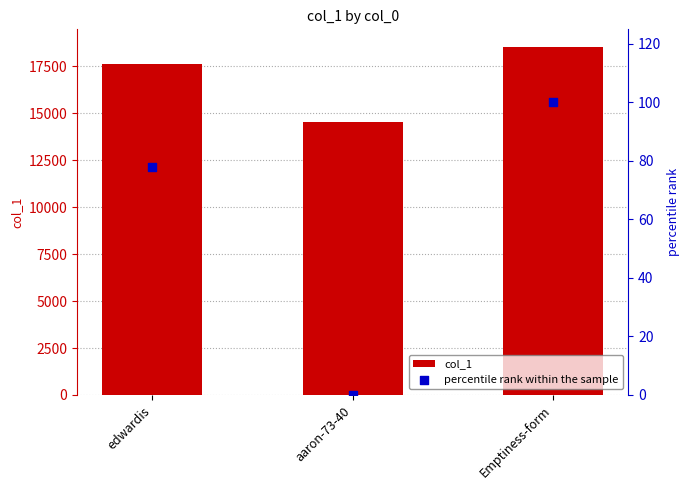

What are all the series names shown in the legend?

col_1, percentile rank within the sample